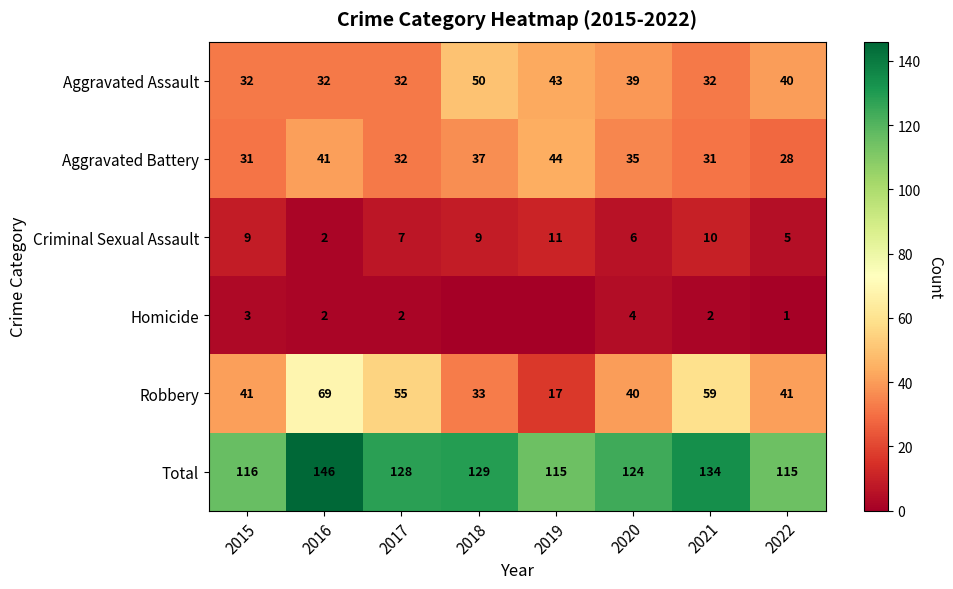

Rank the series at 2021 from highest to lowest value.

Total, Robbery, Aggravated Assault, Aggravated Battery, Criminal Sexual Assault, Homicide